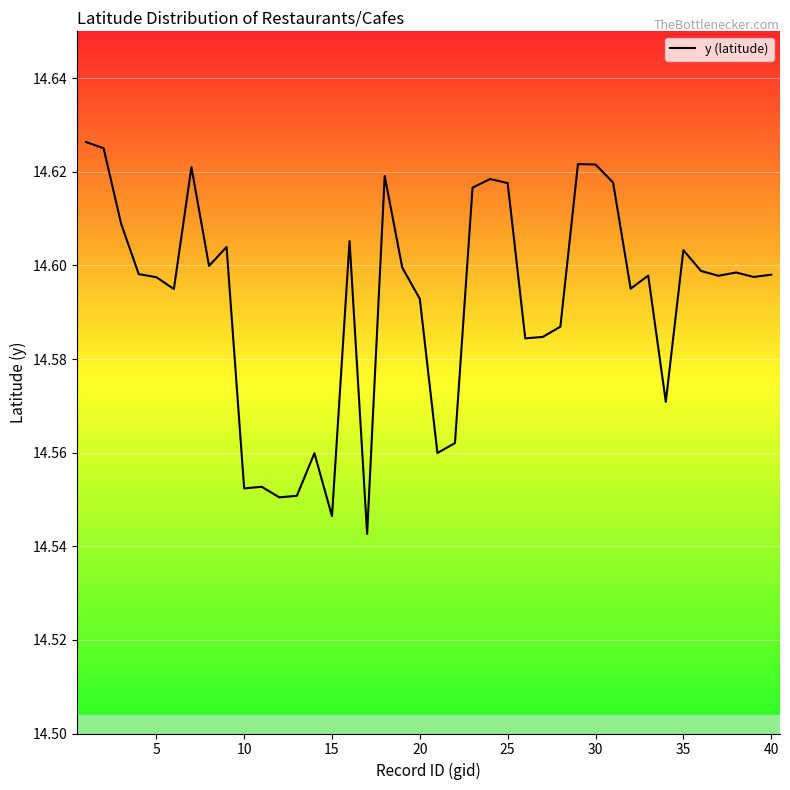

The chart shows a value of 24.7 at 20. True or false?

False